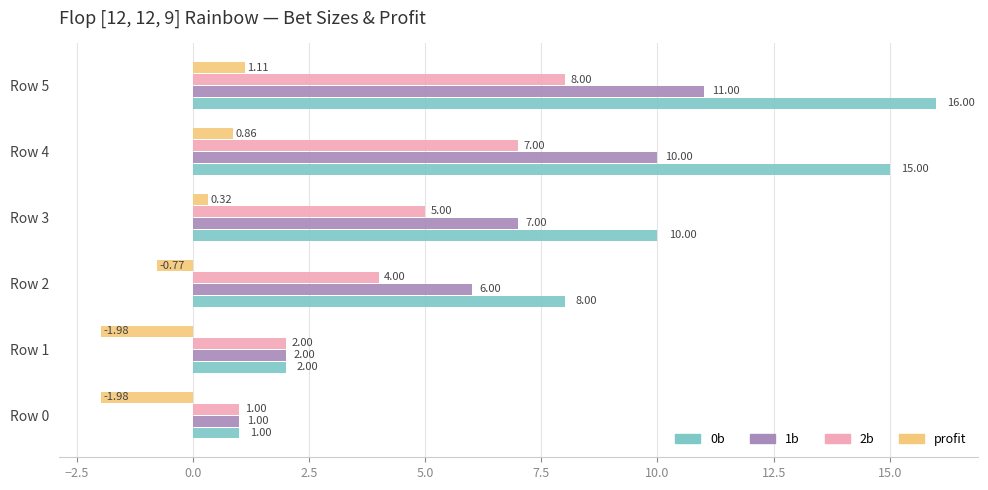

At how many categories does at least one series exceed 12?

2